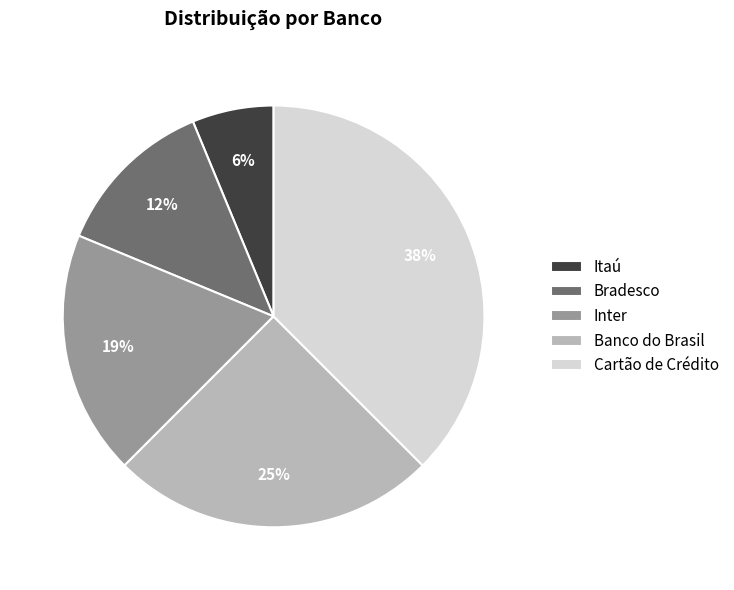

Is it true that Cartão de Crédito is 38% of the pie?

True